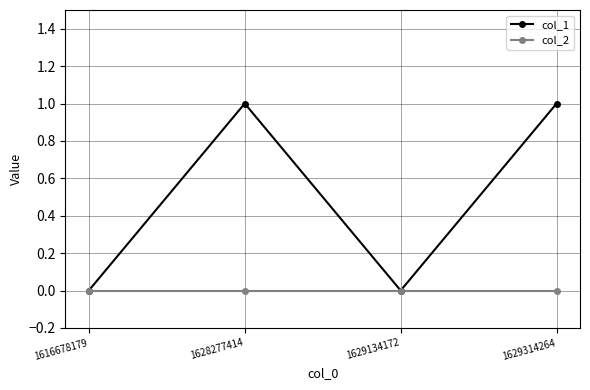

The col_2 series shows 0 at 1628277414. True or false?

True